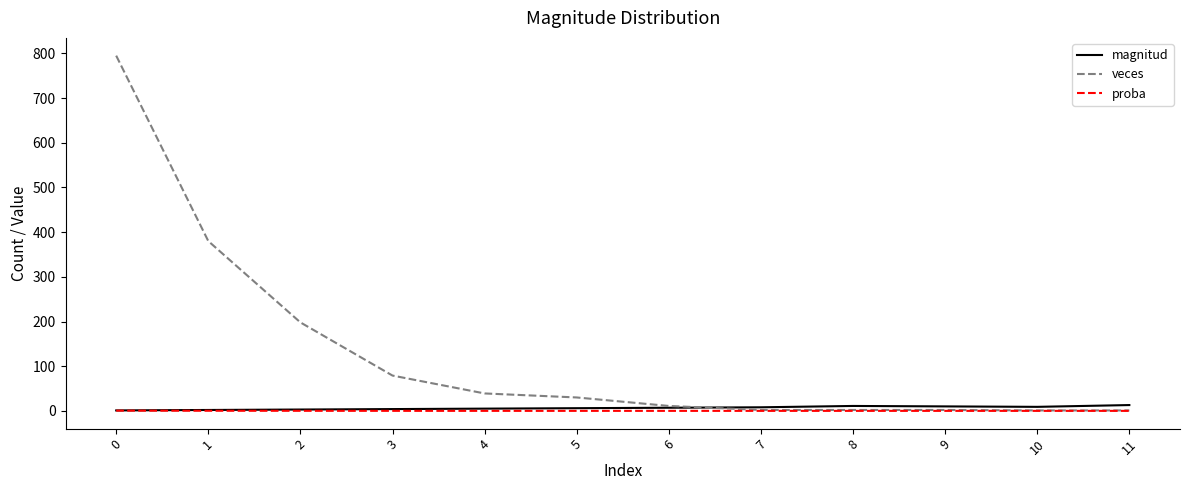

What is the average value of the proba series?

0.1